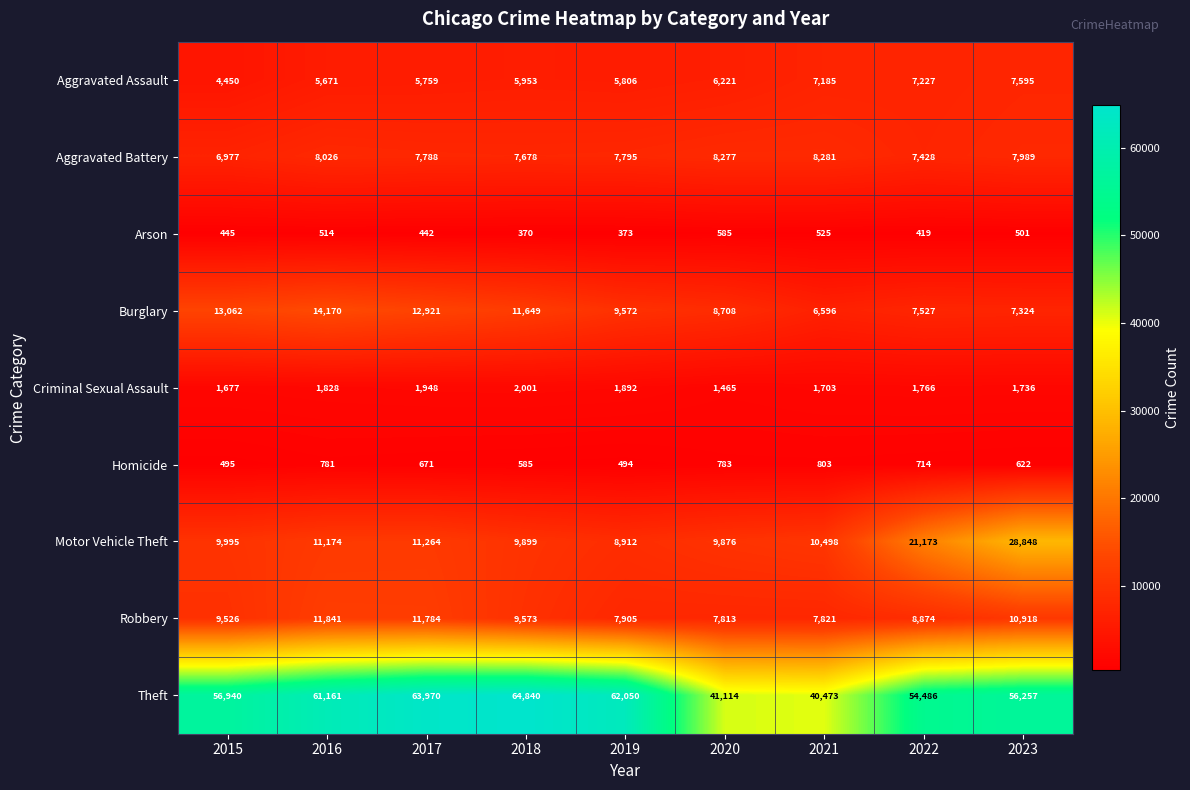

What is the difference between the maximum and minimum values in the Homicide series?

309